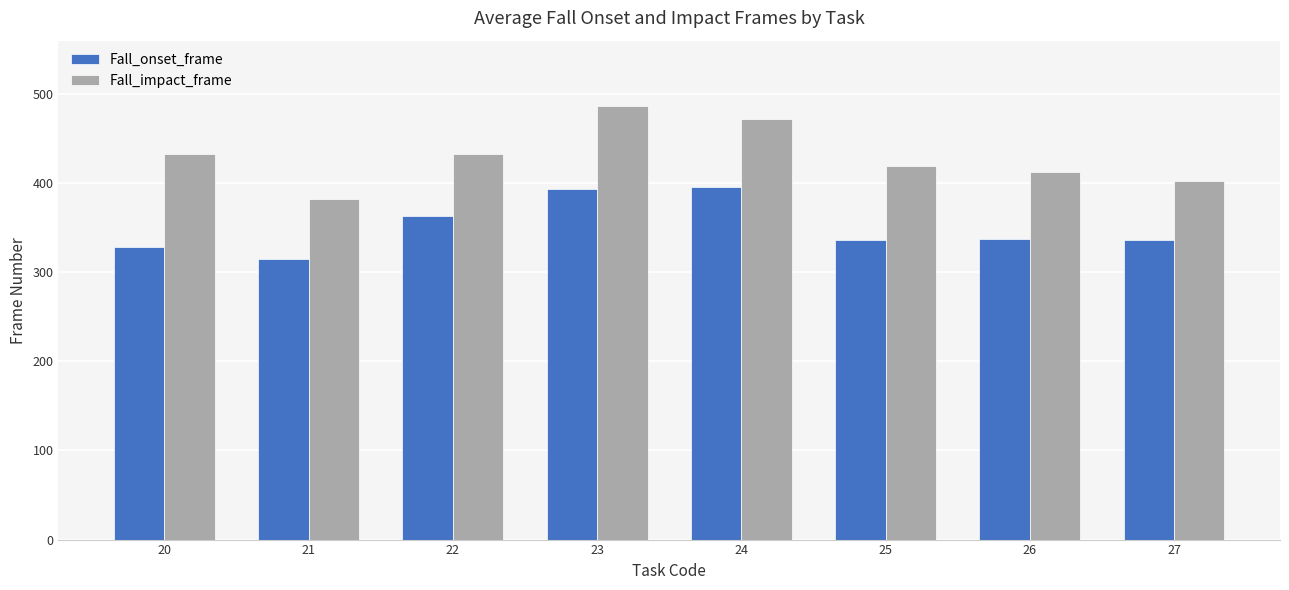

What is the sum of the Fall_impact_frame values at 23 and 22?

920.2